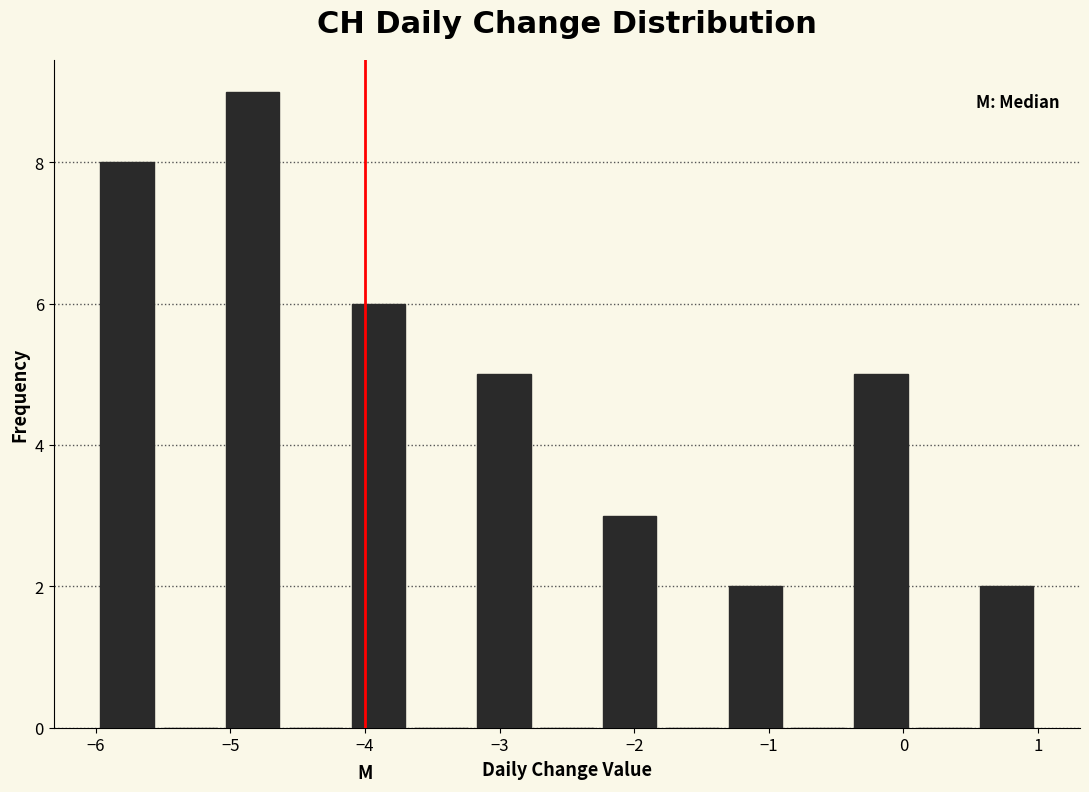

How tall is the bar that spans -1.3 to -0.9 on the x-axis? Neither the bar edges nor the heights are printed on the chart, so give them approximately, as read against the axes.

2